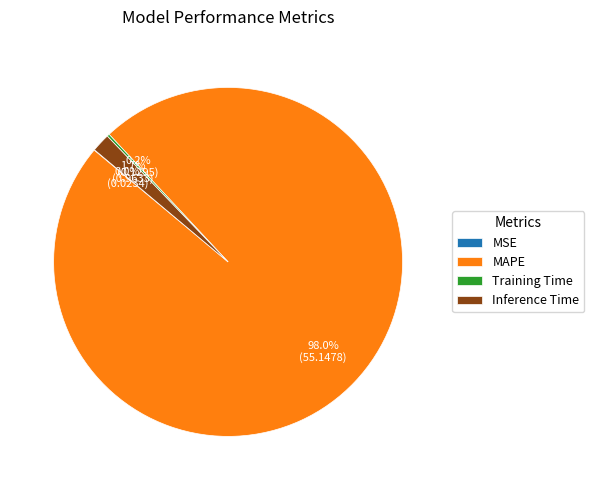

Which category accounts for the majority?

MAPE